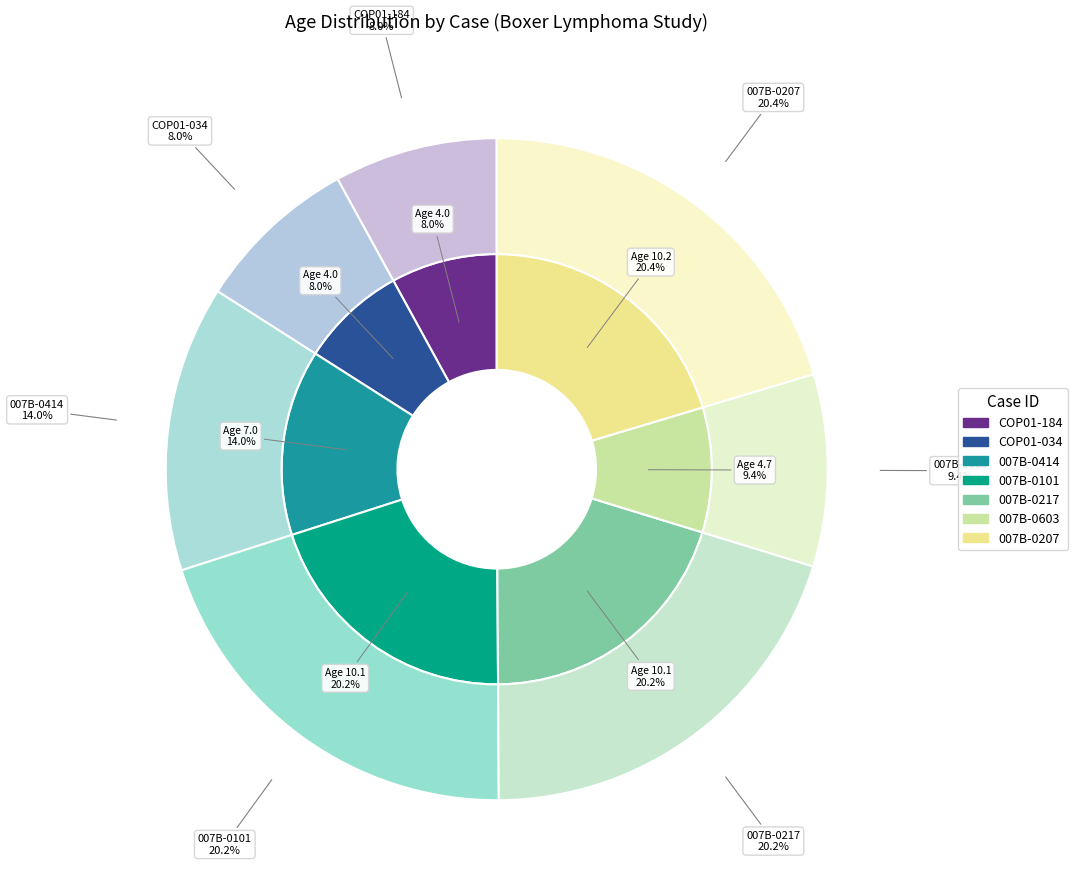

To the nearest percent, what is the difference between the largest and smallest slice percentages?

12%